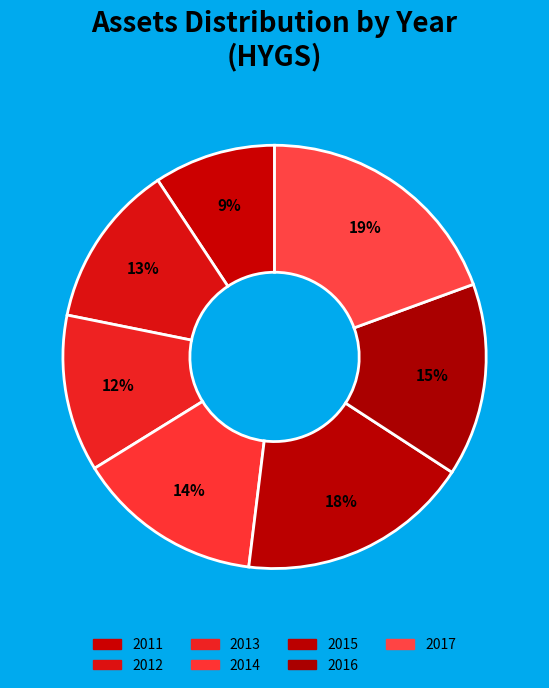

How many slices are in this pie chart?

7